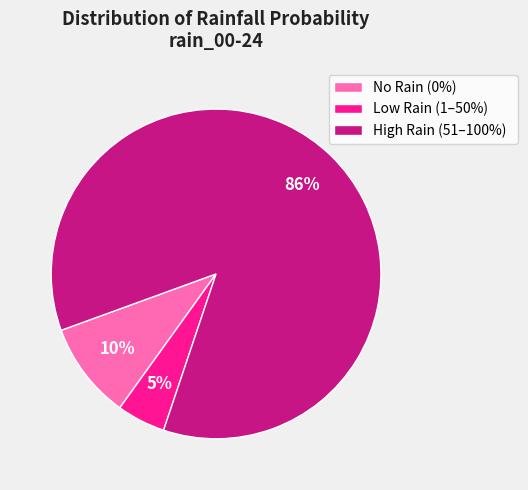

Approximately how many times larger is the value at Low Rain (1–50%) compared to No Rain (0%)?

0.5